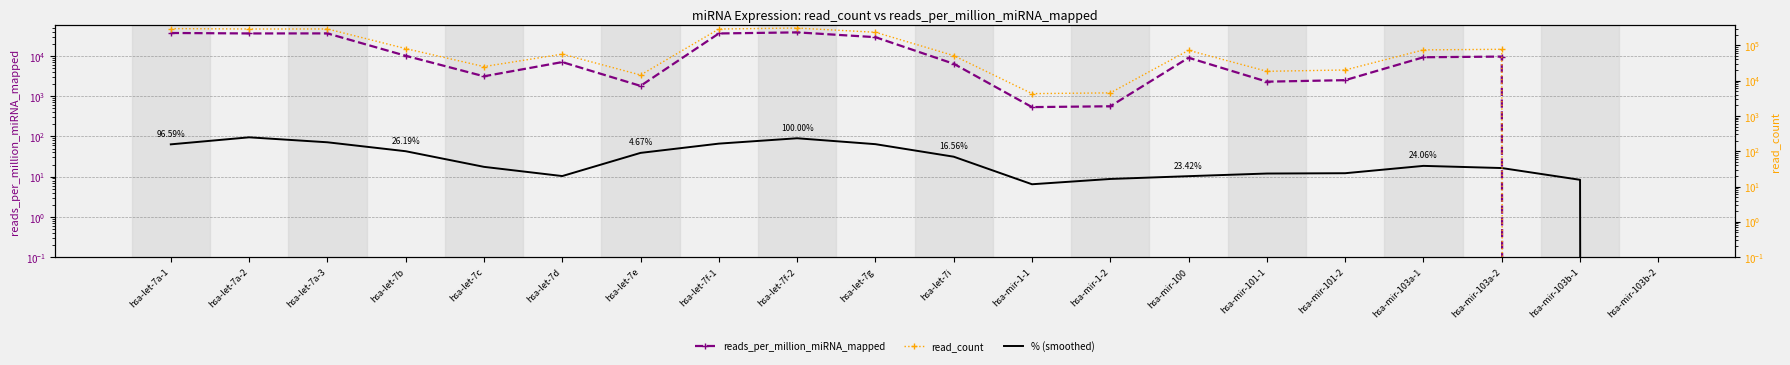

What is the label of the 15th point from the left?

hsa-mir-101-1